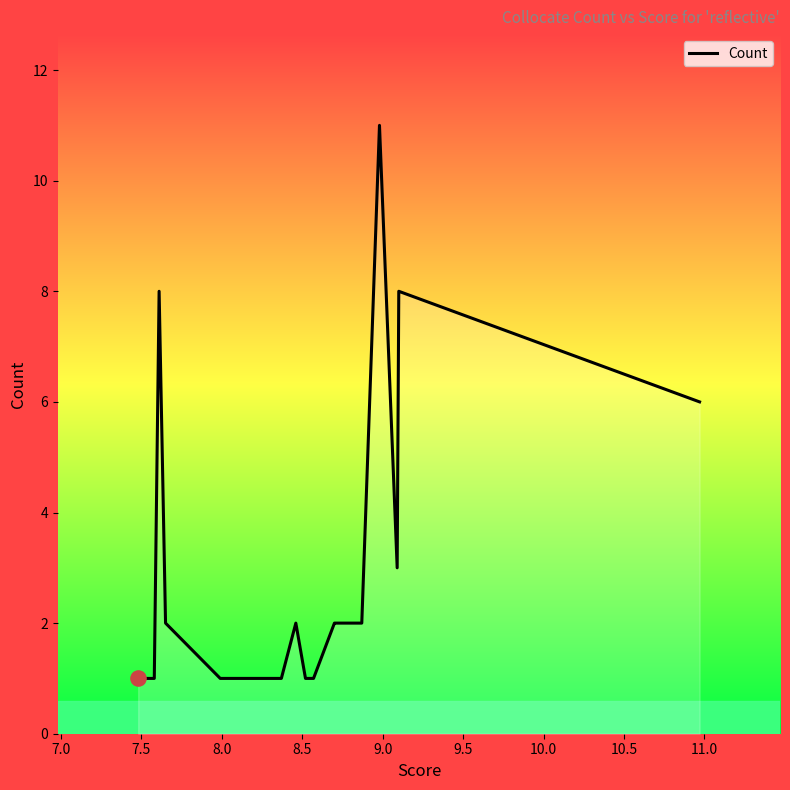

What is the greatest value displayed?

11